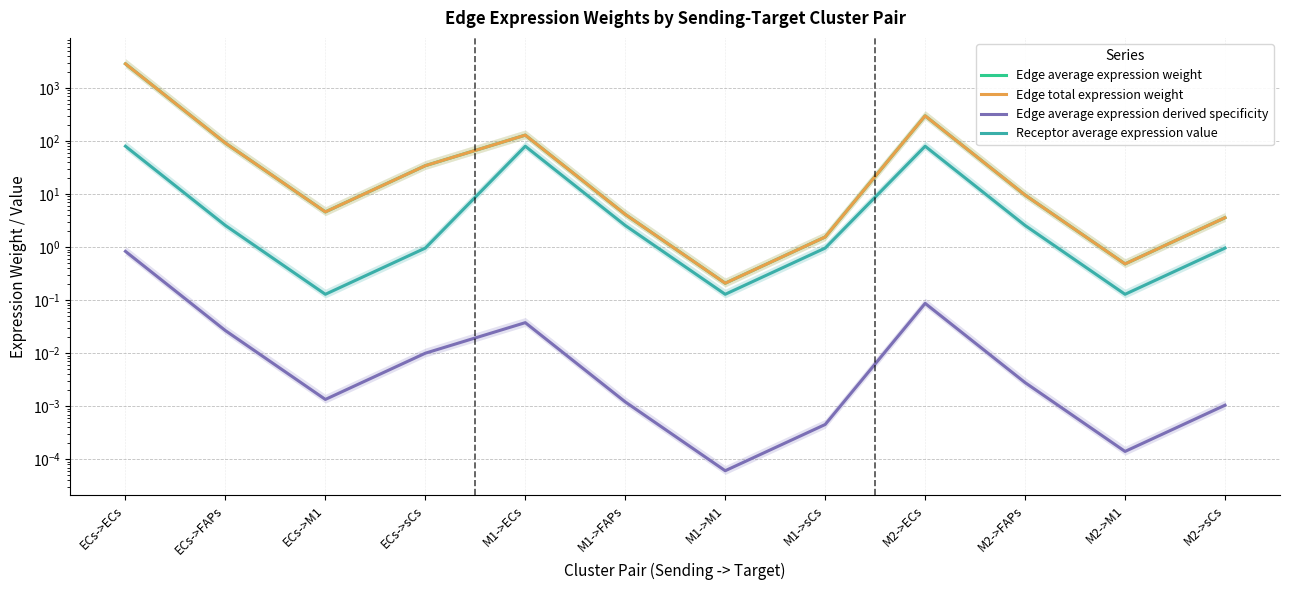

What is the average value of the Edge total expression weight series?

284.8